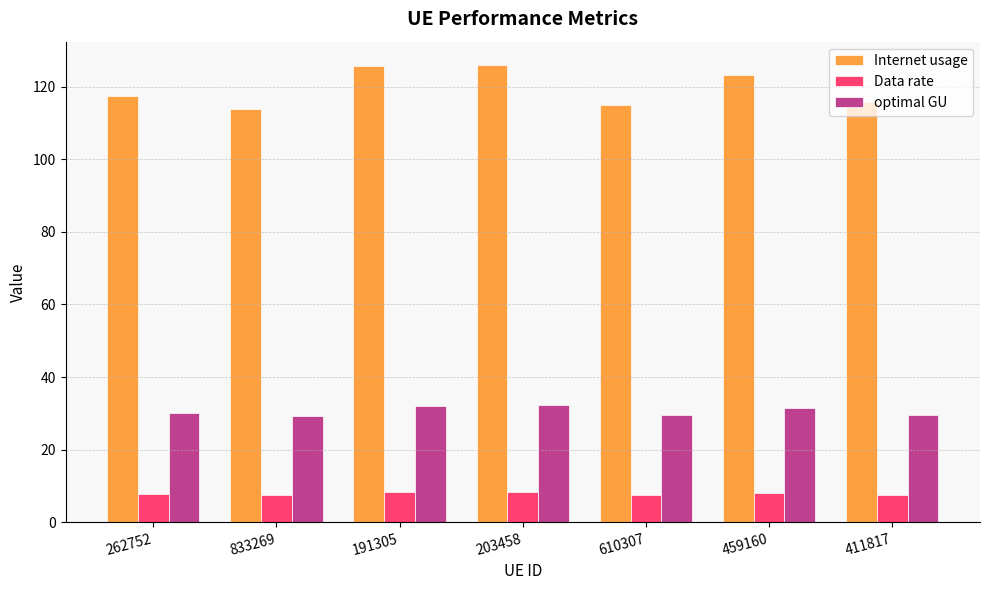

Is the value of Internet usage at 203458 greater than the value of optimal GU at 203458?

Yes